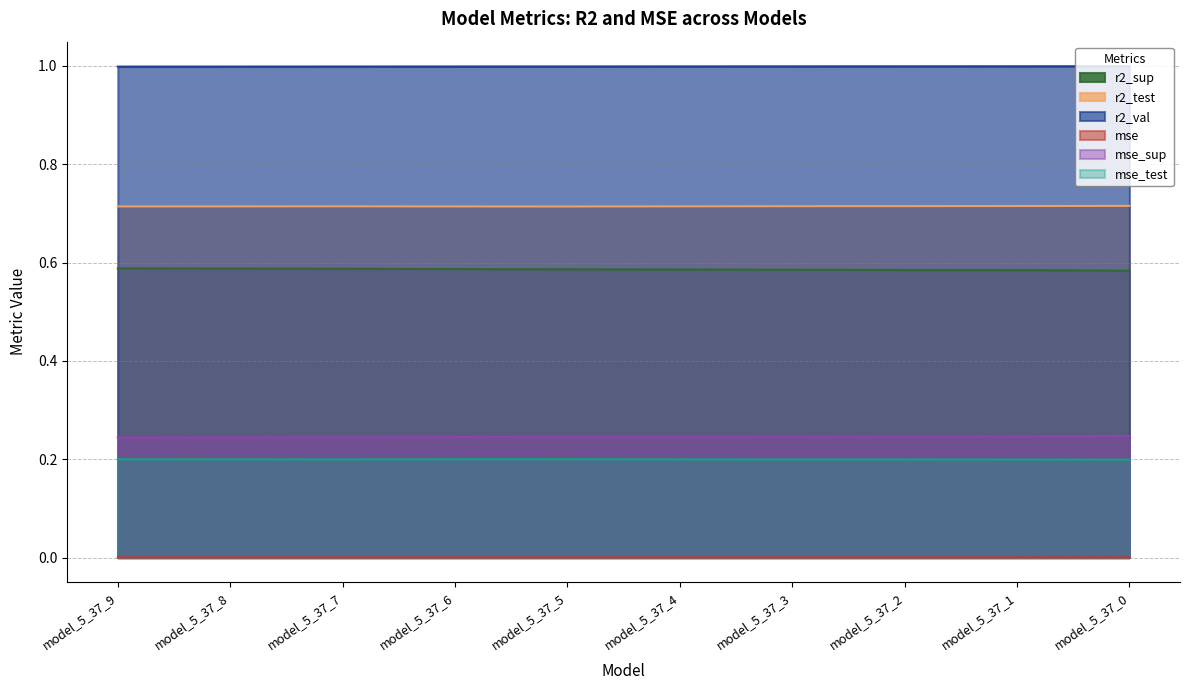

What is the sum of the r2_sup values at model_5_37_7 and model_5_37_6?

1.2